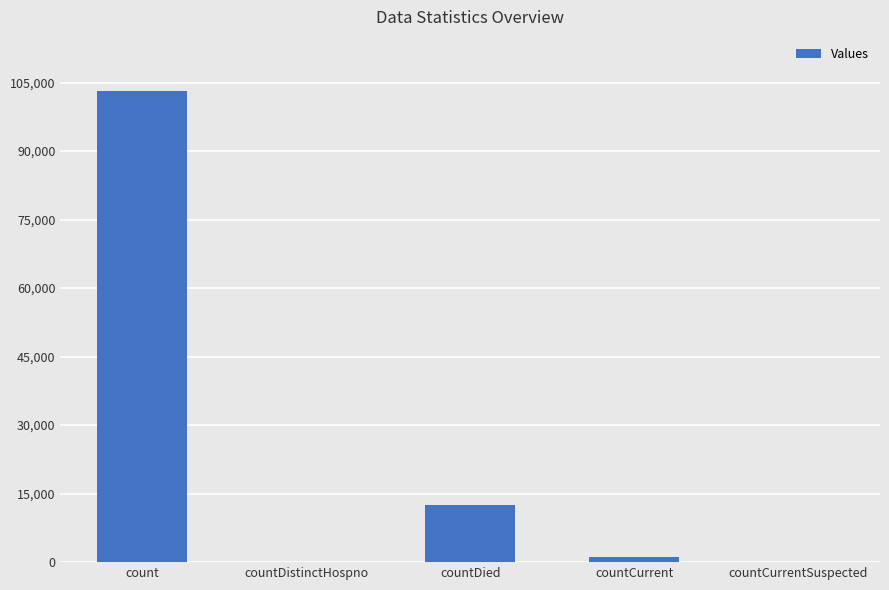

Which has a higher value, countCurrentSuspected or countDied?

countDied